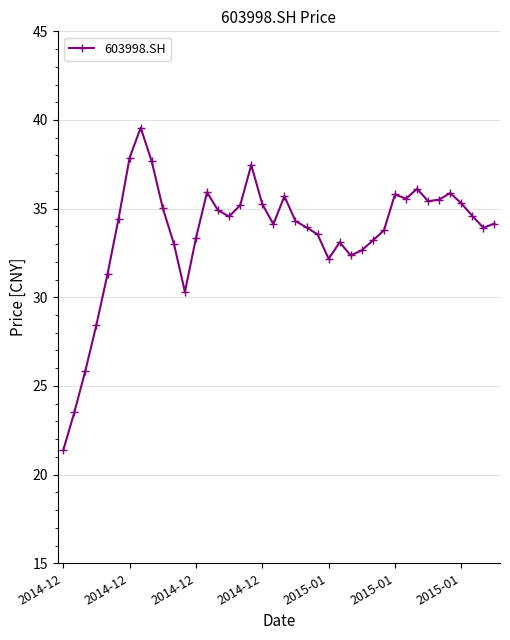

What is the greatest value displayed?

39.6